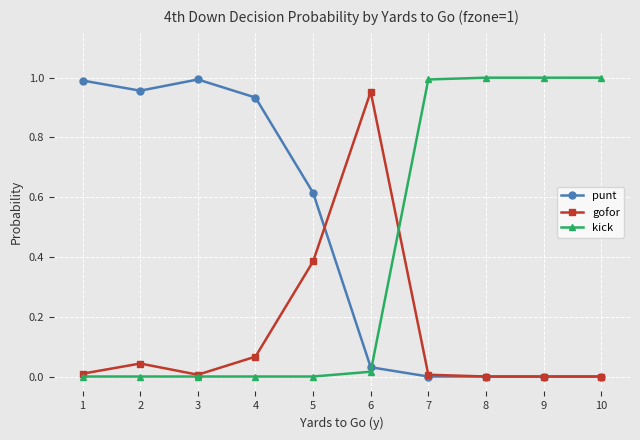

At 6, list the series in order from largest to smallest.

gofor, punt, kick